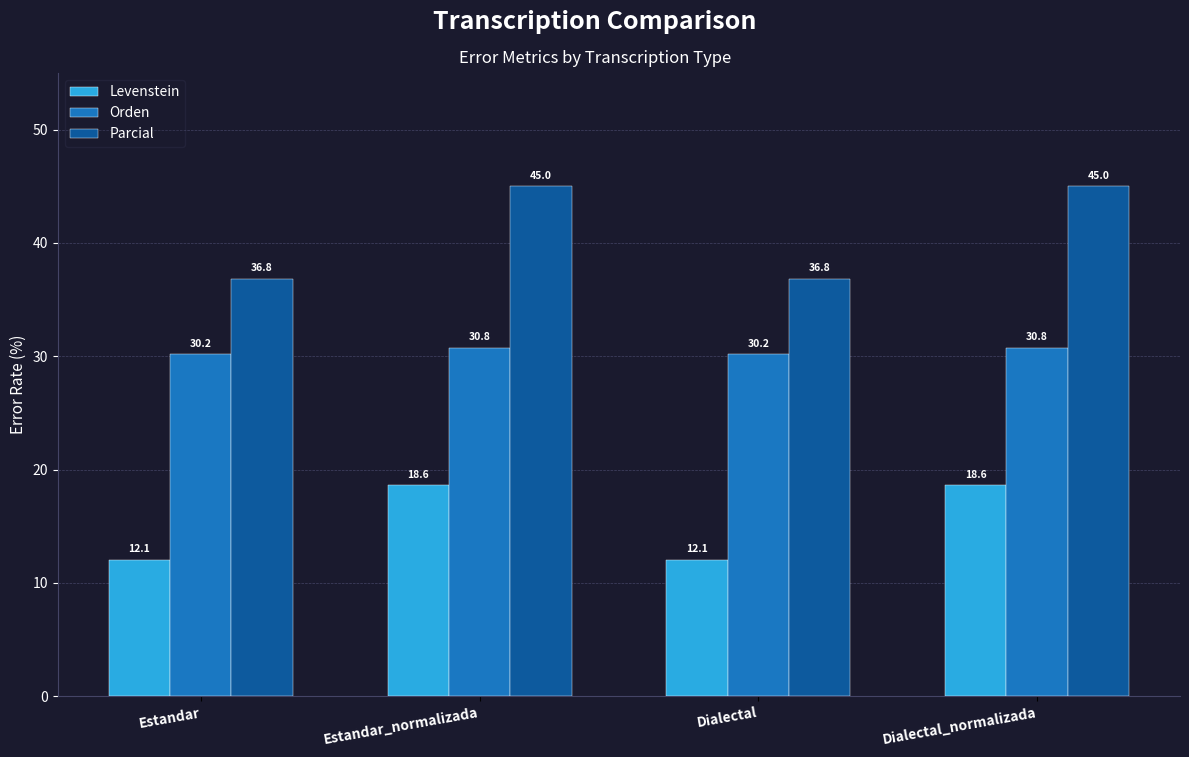

Between Dialectal and Dialectal_normalizada, which series saw the biggest shift?

Parcial